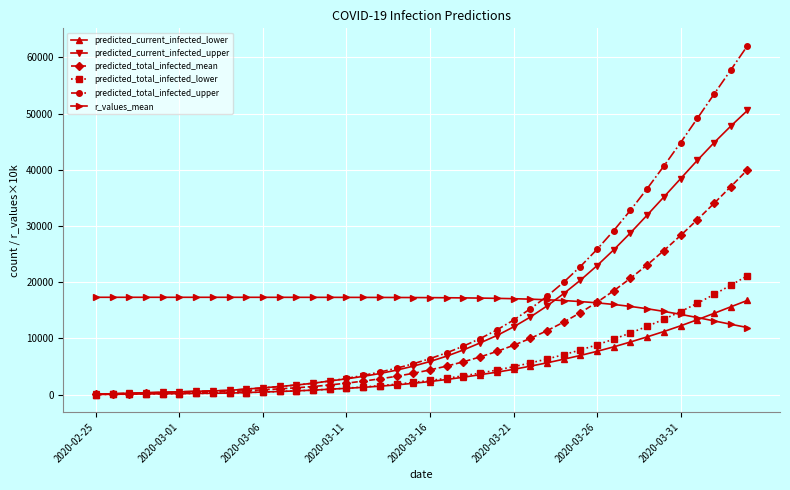

Which series has the largest range (max minus min)?

predicted_total_infected_upper